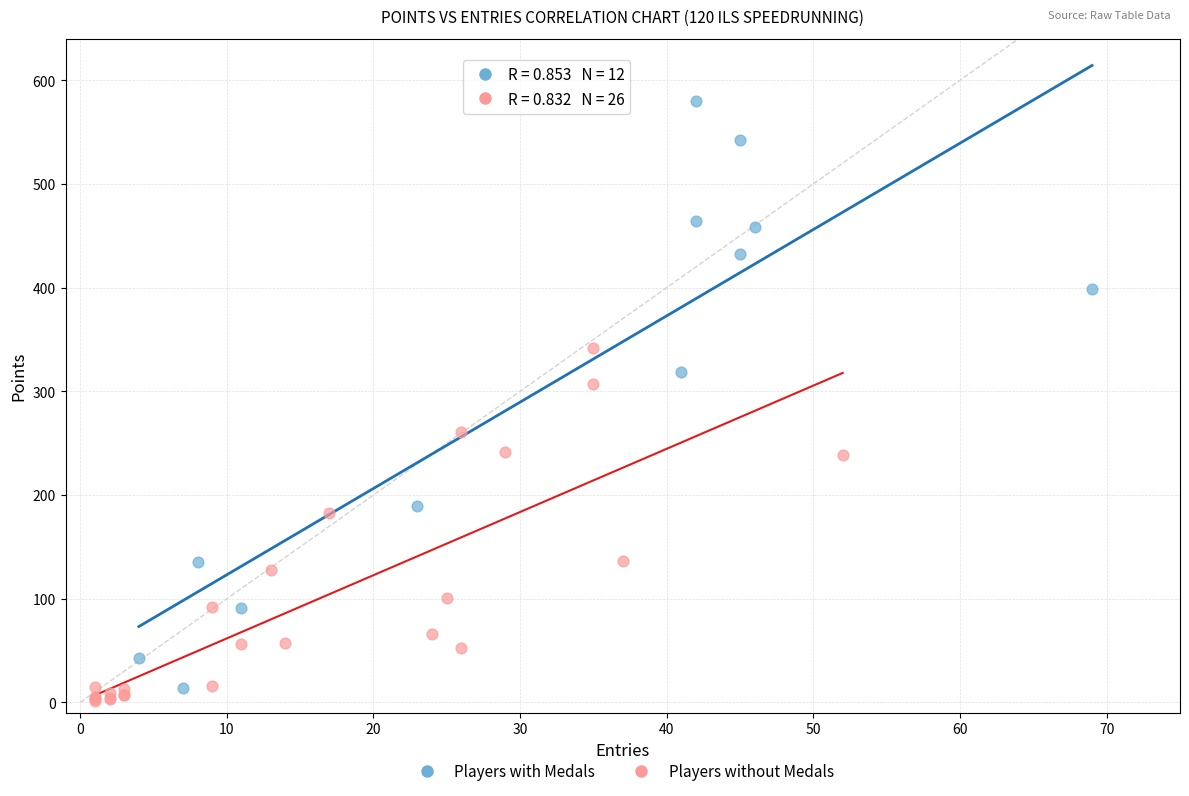

Which series contains the highest Y value?

Players with Medals